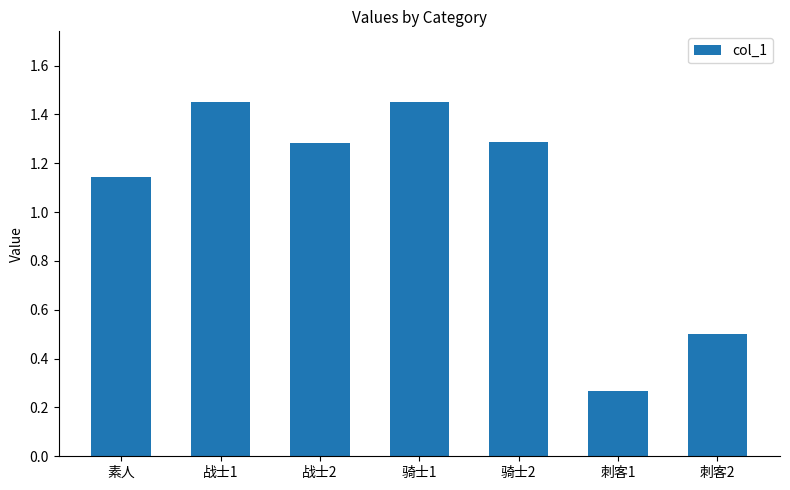

What is the label of the 5th bar from the left?

骑士2